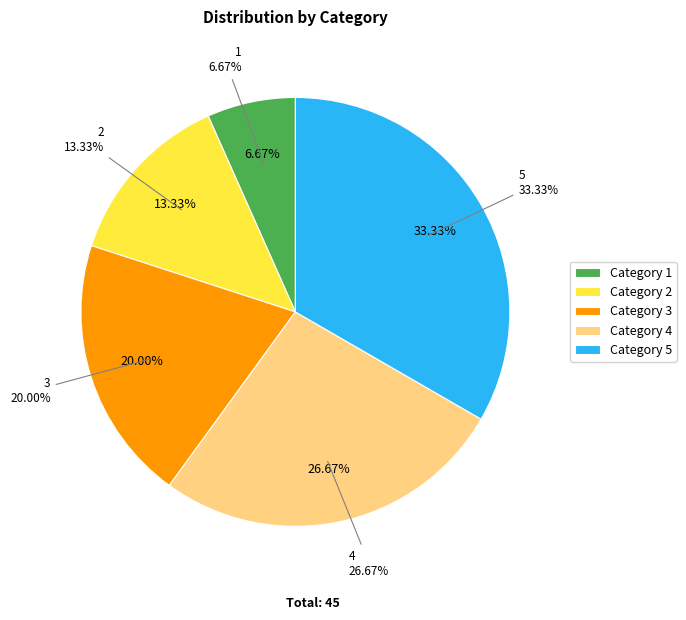

What is the change in value from 4 to 5?

+3